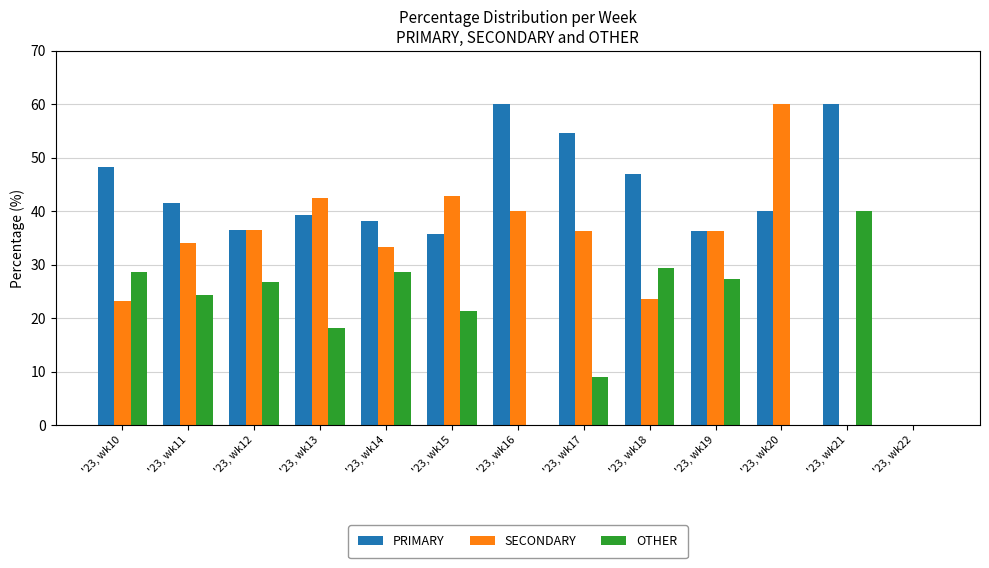

What is the sum of all PRIMARY values?

537.4